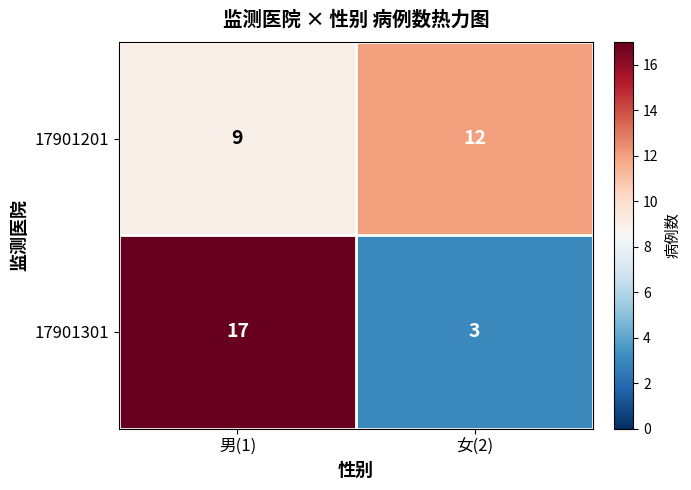

How many distinct data groups are displayed?

2